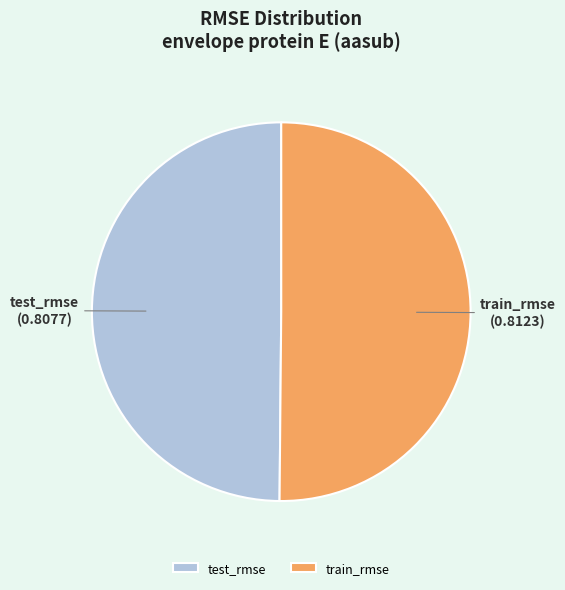

Do train_rmse and test_rmse together represent more than half of the pie?

Yes